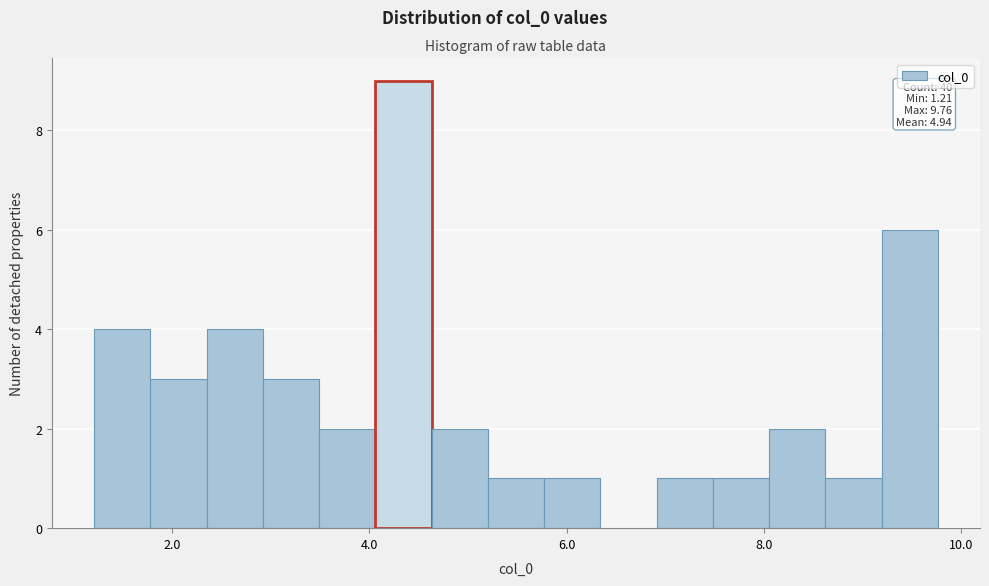

Around what value on the x-axis is the tallest bar? Give the approximate position of its centre, as read against the axis.

4.4